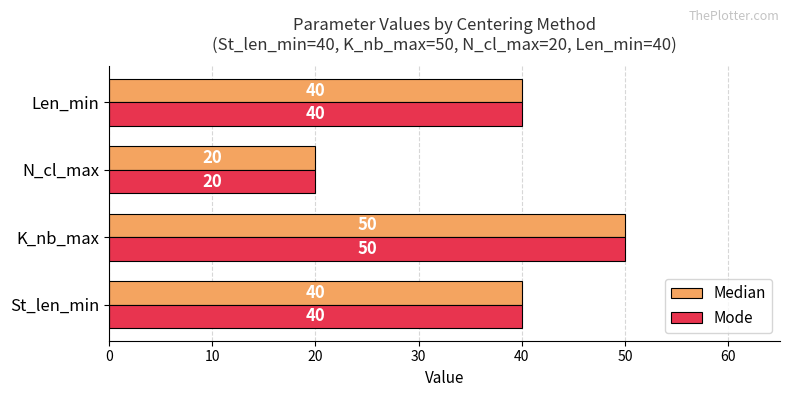

What is the highest value of the Median series?

50